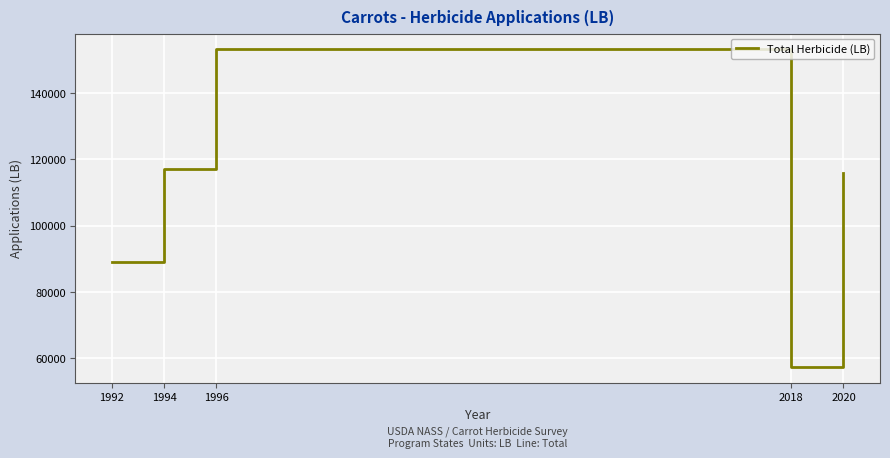

List the labels in order of value, smallest first.

2018, 1992, 2020, 1994, 1996